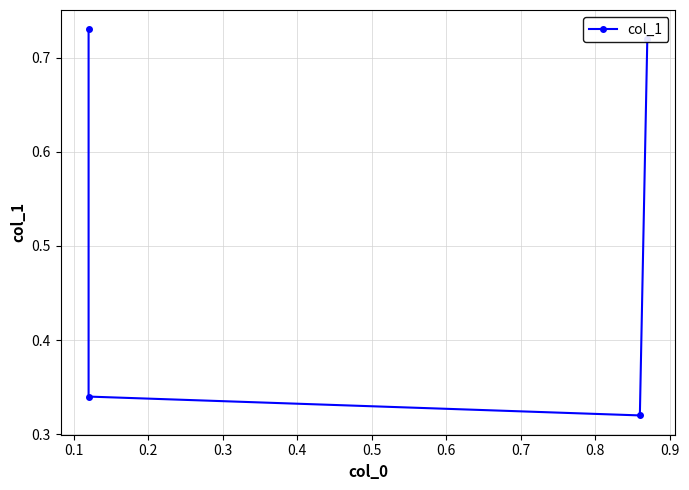

What is the value of the 2nd point from the left?

0.3